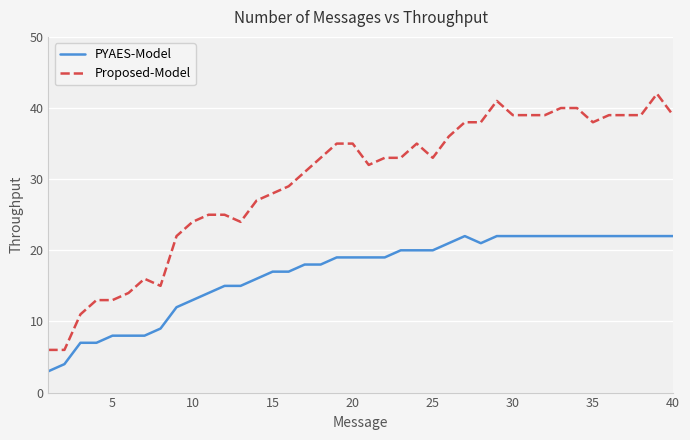

Which series has the largest range (max minus min)?

Proposed-Model